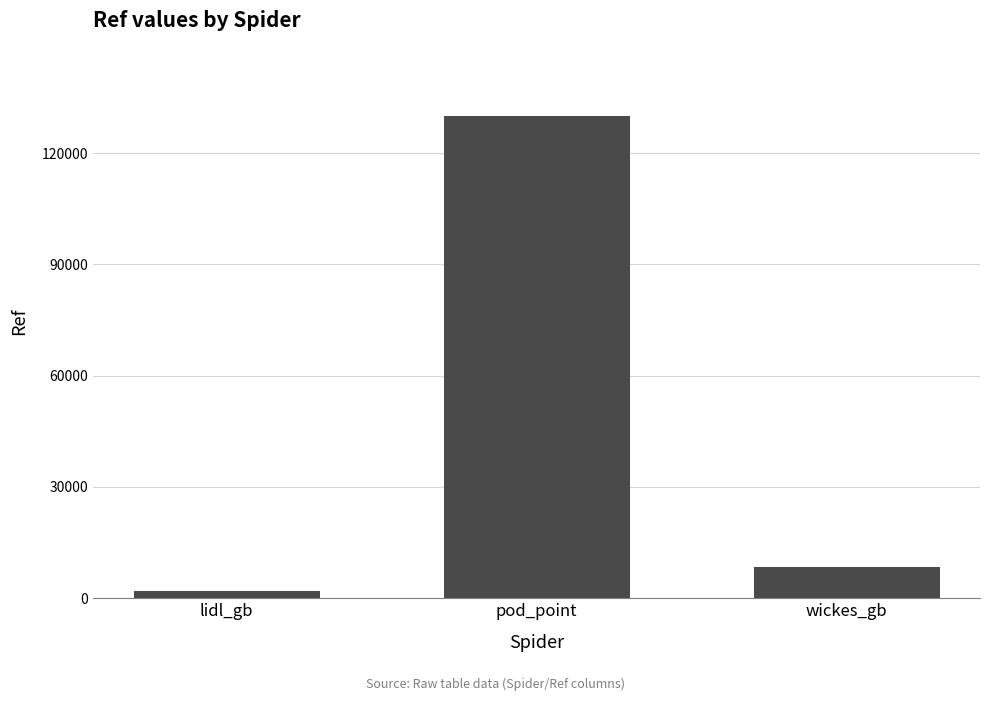

What is the maximum value shown in the chart?

130004